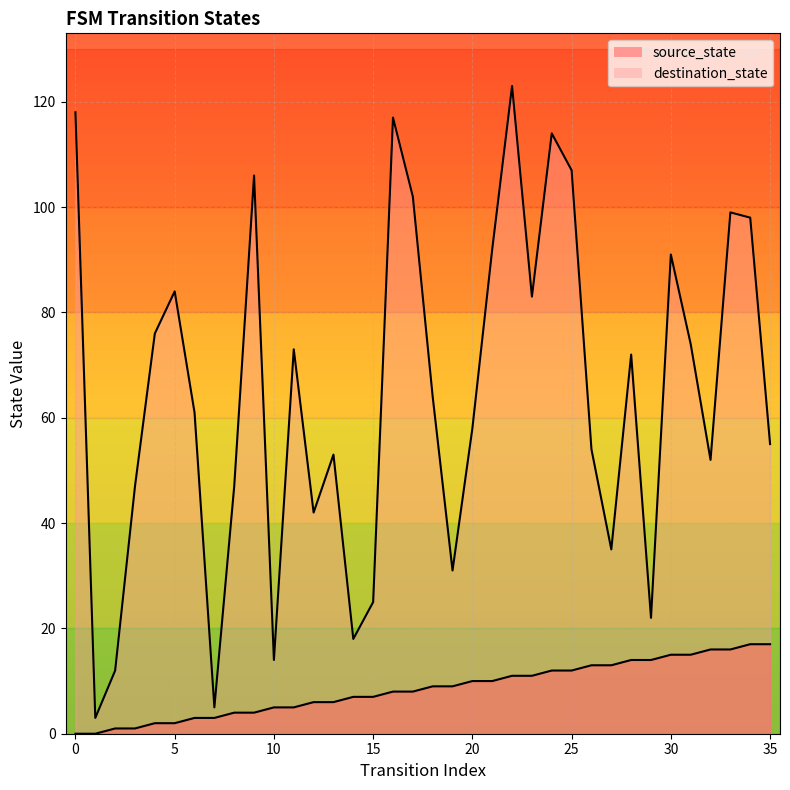

Does the chart display data point markers on the line(s)?

No